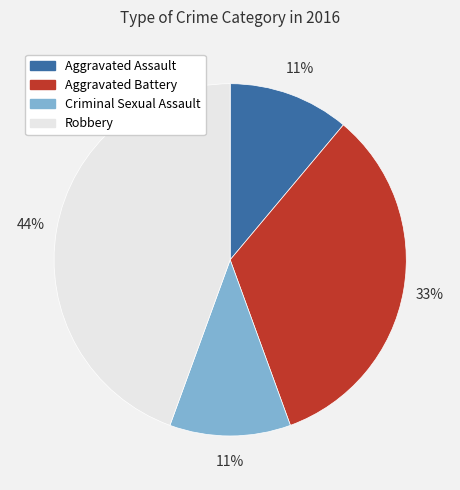

To the nearest percent, what is the difference between the largest and smallest slice percentages?

33%